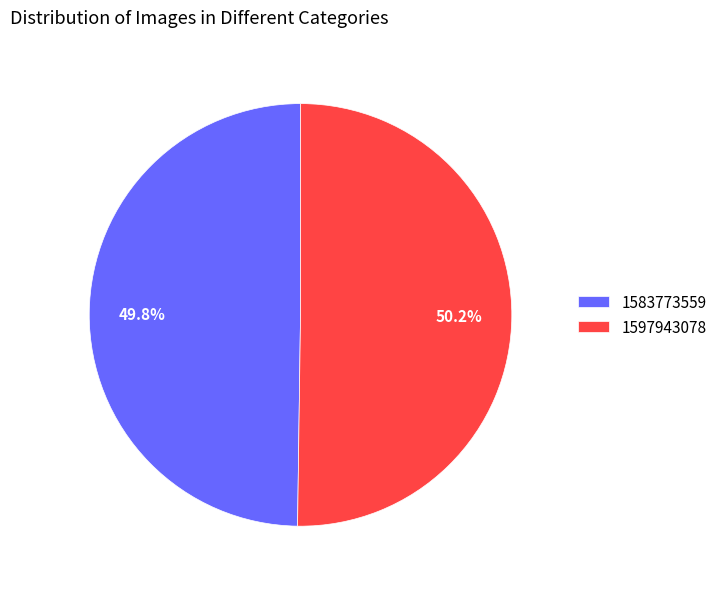

Is the sum of 1597943078 and 1583773559 greater than half?

Yes